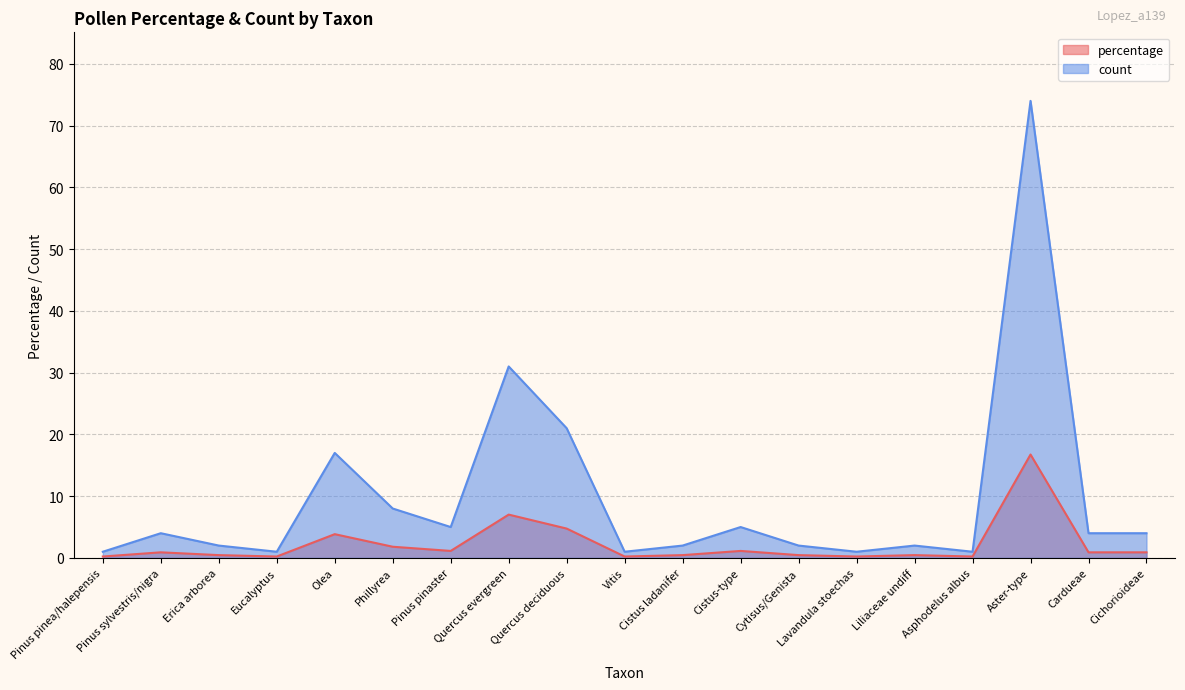

What is the label of the 7th point from the left?

Pinus pinaster